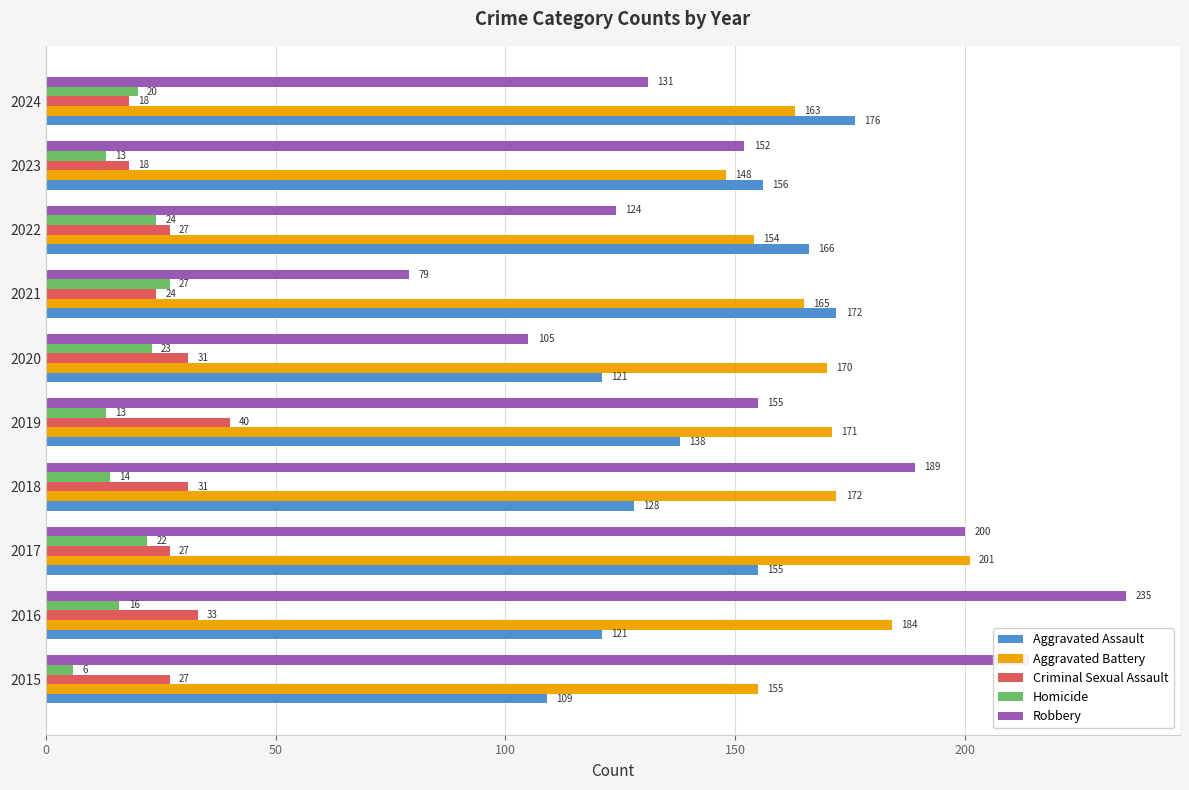

What is the difference between the maximum and second lowest values in the Homicide series?

14